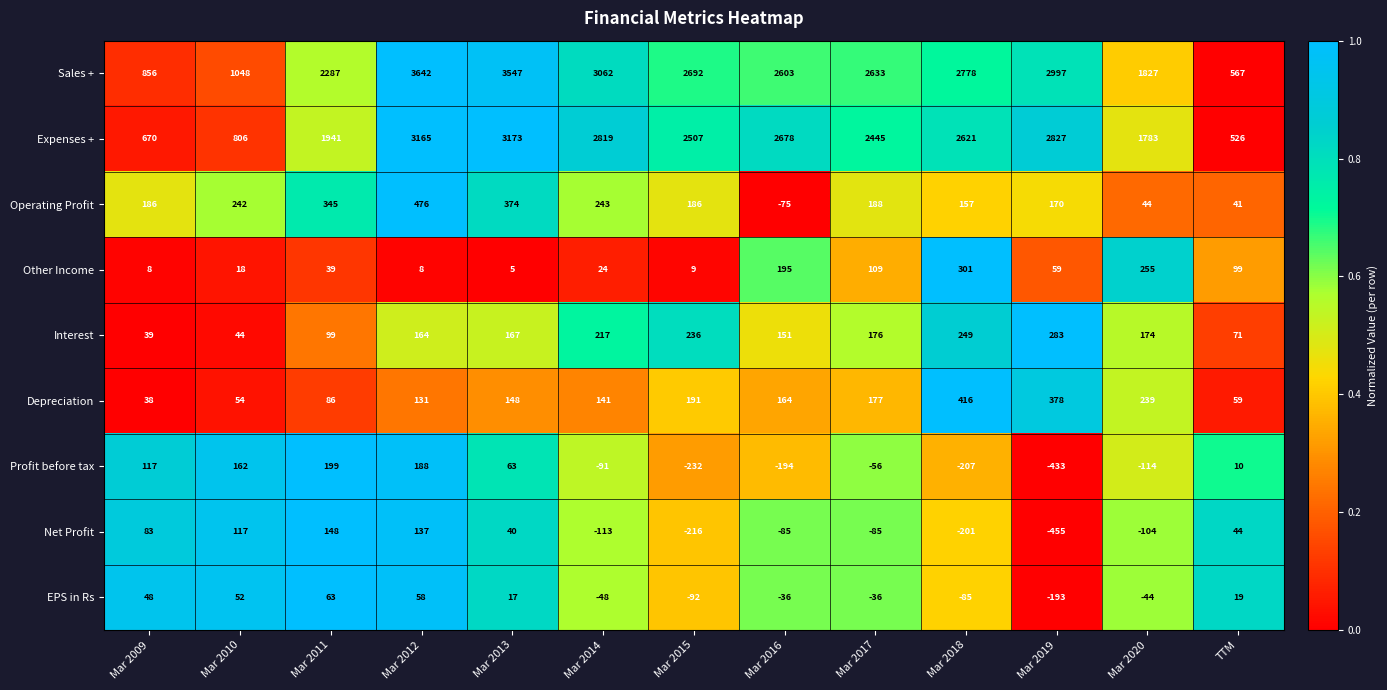

Rank the series by their maximum value, from highest to lowest.

Sales +, Expenses +, Operating Profit, Depreciation, Other Income, Interest, Profit before tax, Net Profit, EPS in Rs